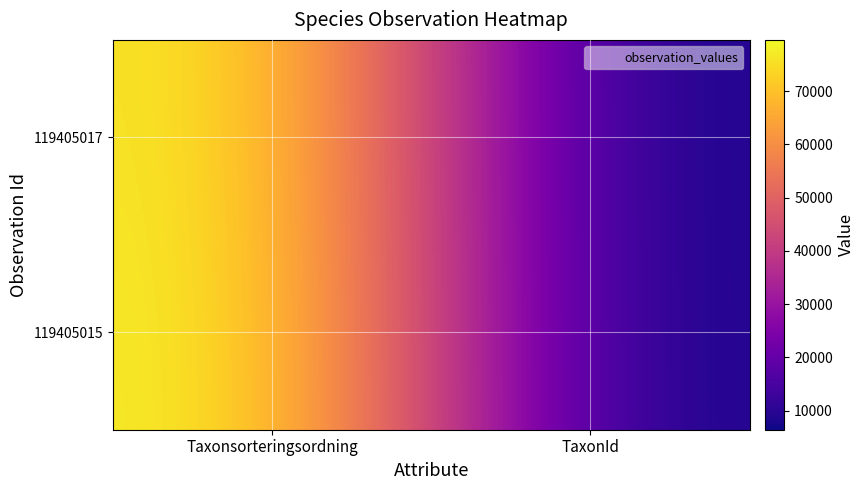

Reading left to right, list all the values displayed in this chart.

119405017: Taxonsorteringsordning=78526	TaxonId=6425
119405015: Taxonsorteringsordning=79607	TaxonId=6458